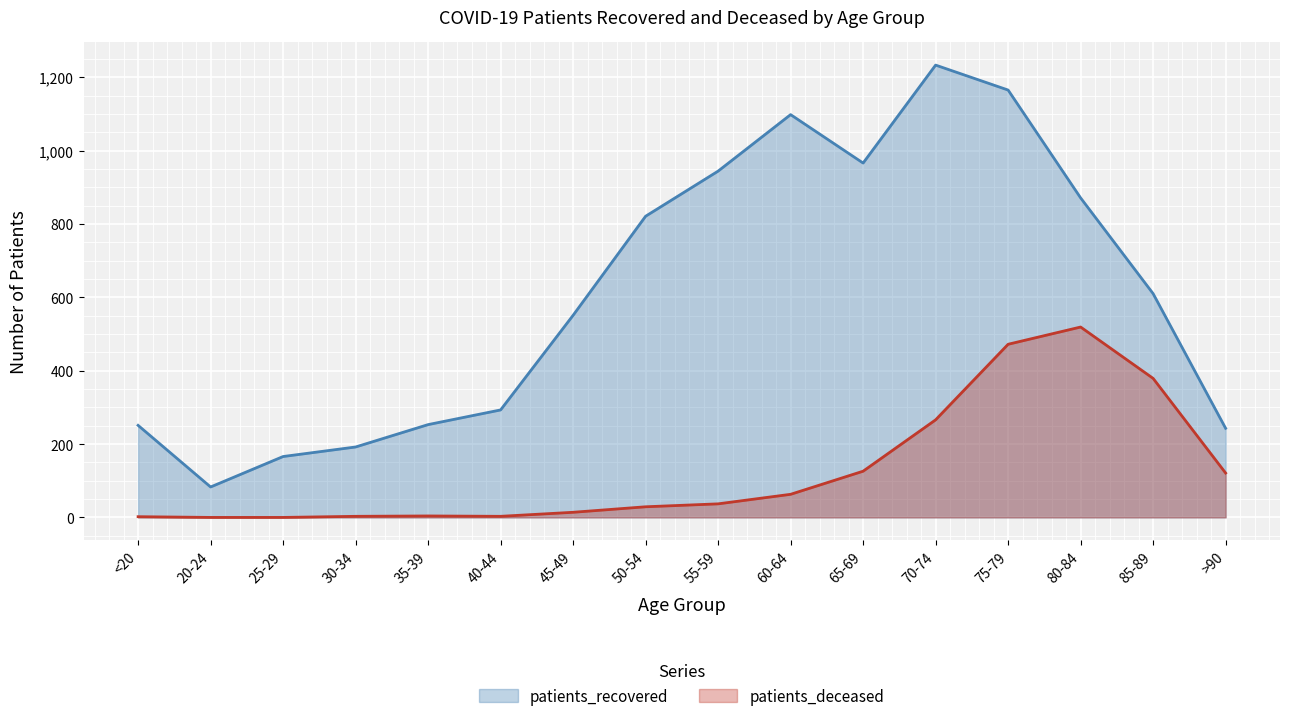

How many values in the patients_deceased series exceed 37?

7